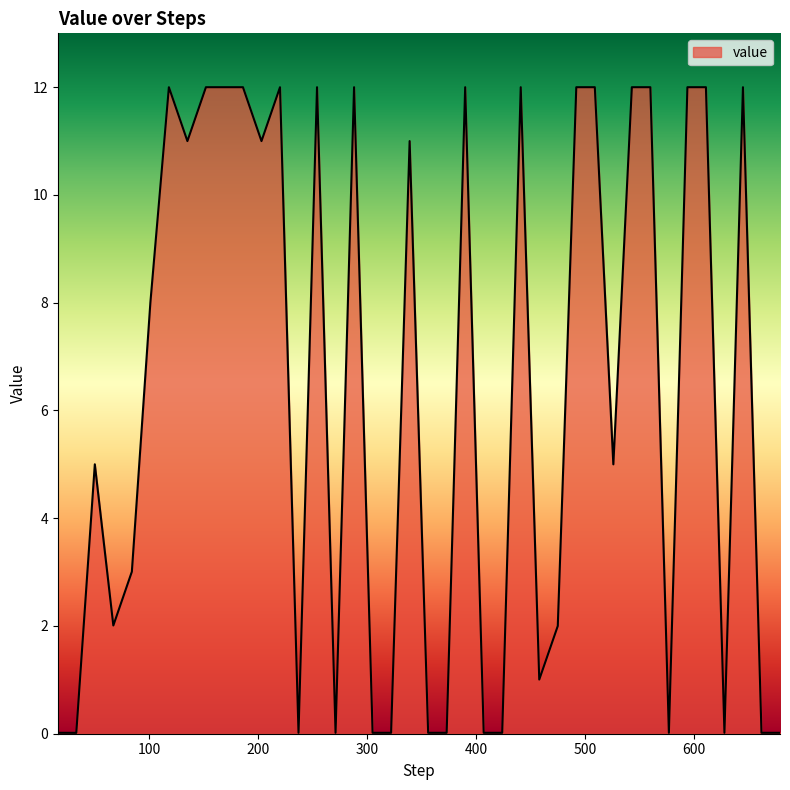

What is the difference between the maximum and minimum values?

12.0